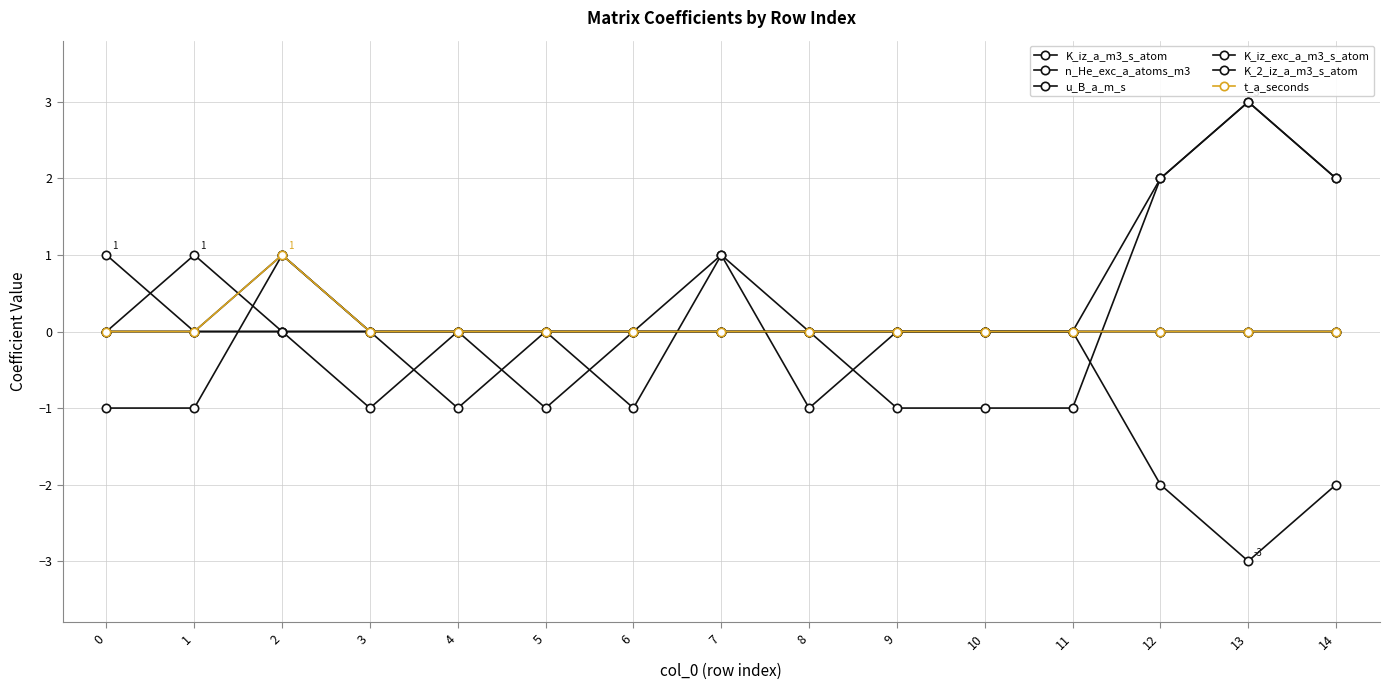

The value of t_a_seconds at 9 is -1. True or false?

False